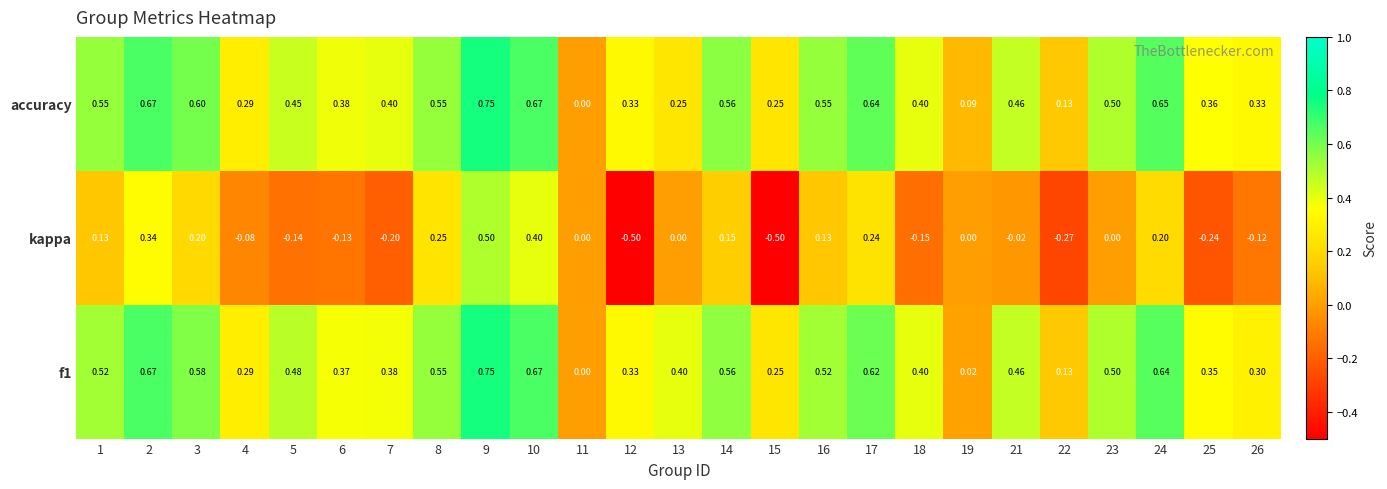

Between 16 and 23, which series saw the biggest shift?

kappa